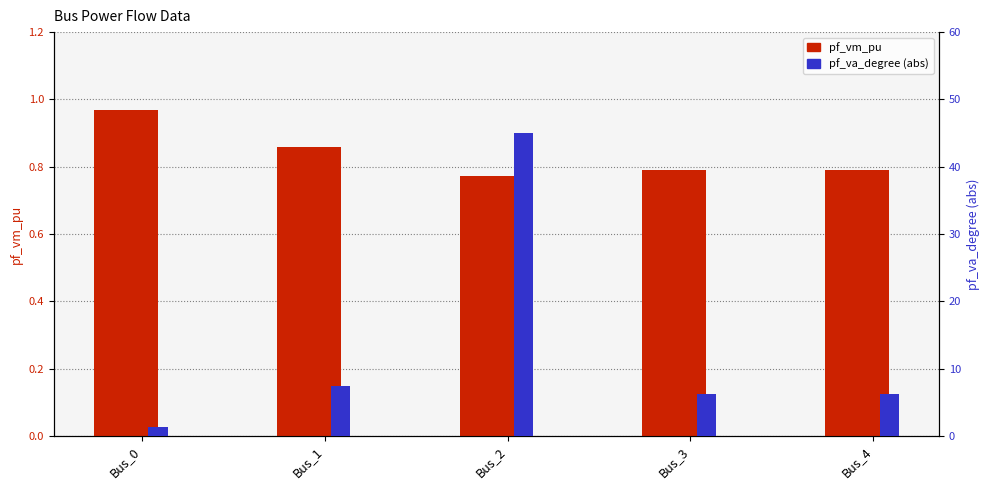

Which series changed the most between Bus_0 and Bus_4?

pf_va_degree (abs)